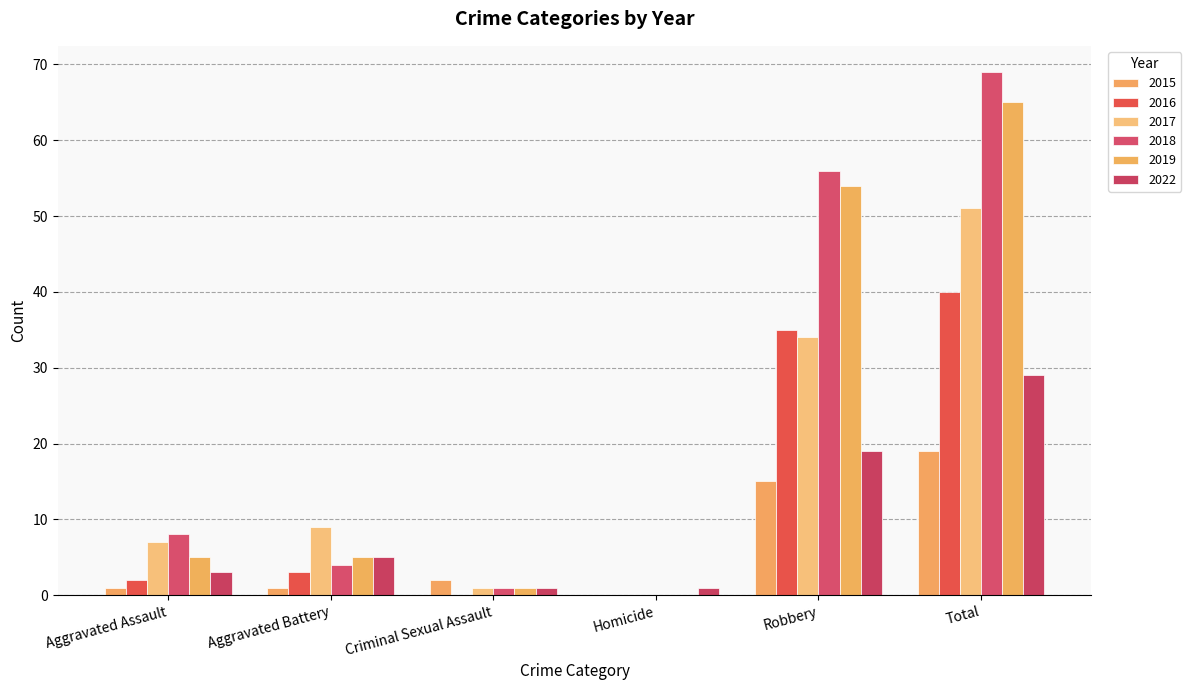

How many distinct data groups are displayed?

6